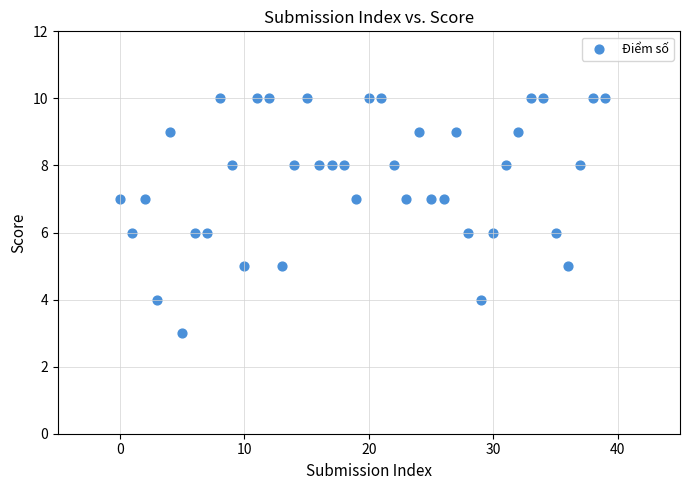

What is the range of Y values (max minus min)?

7